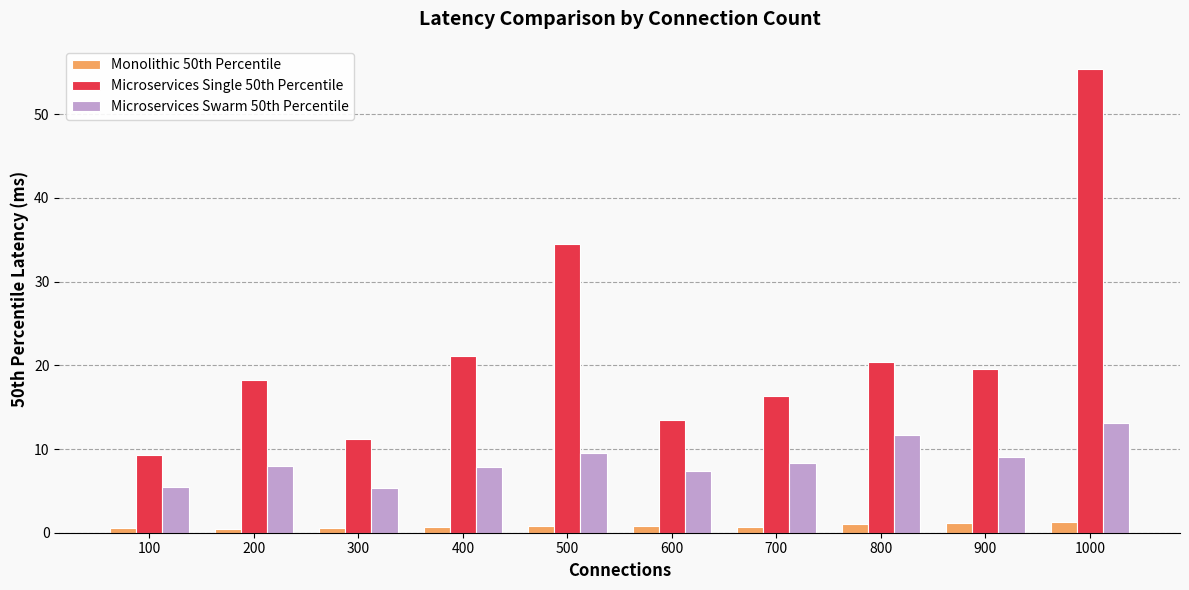

How many values in the Microservices Single 50th Percentile series are below 19?

5